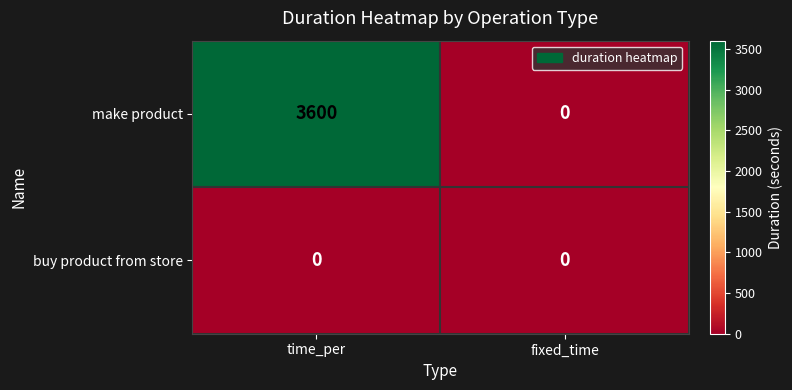

Which series has the largest total across all categories?

make product